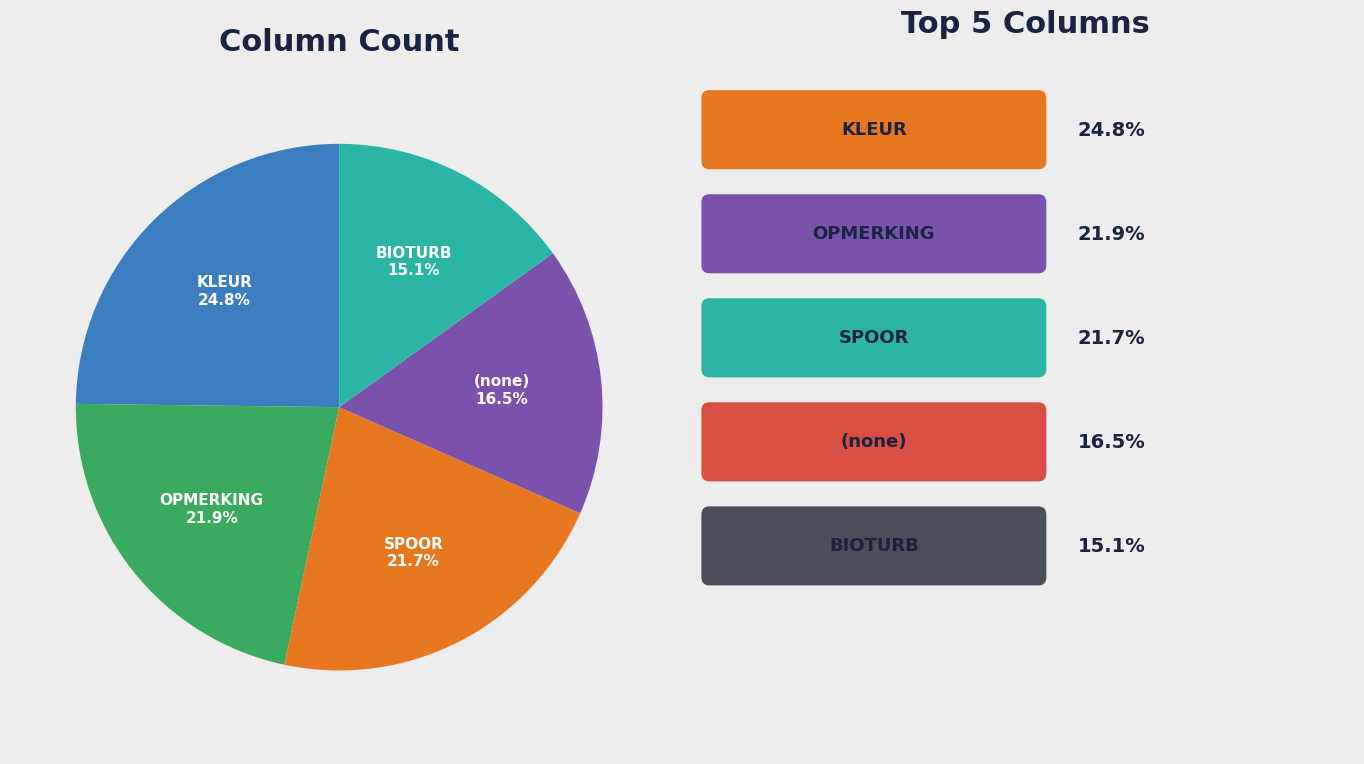

Is there any slice that represents more than half of the pie?

No